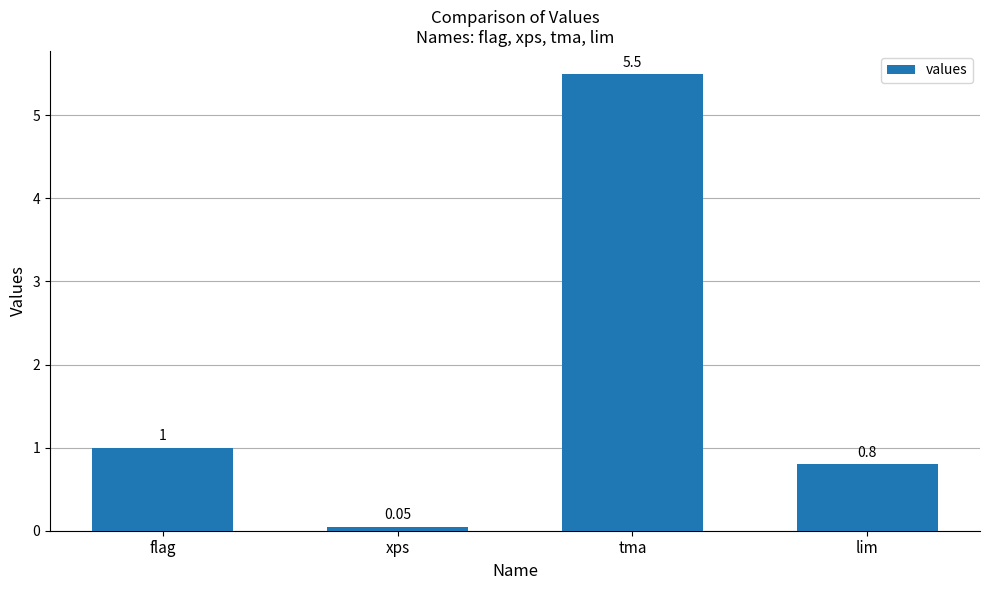

How many data points are less than 1?

2